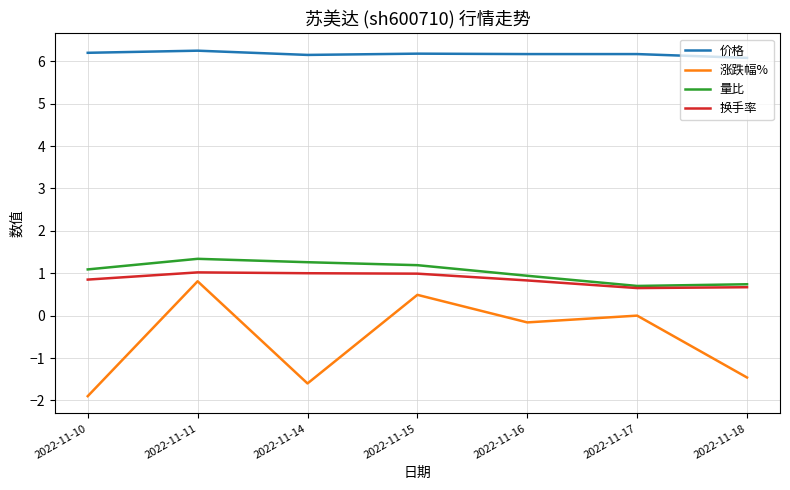

True or false: 换手率 has more than 2 interior local peaks.

False